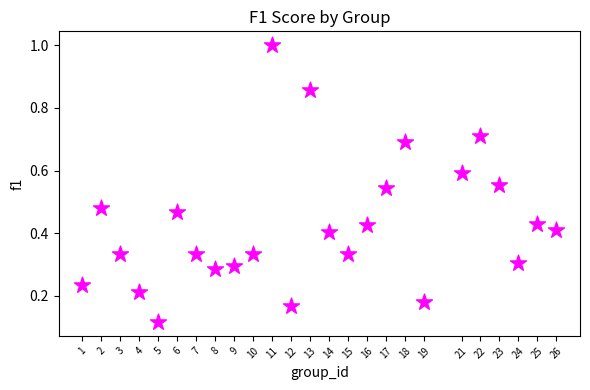

What is the range of X values (max minus min)?

25.0